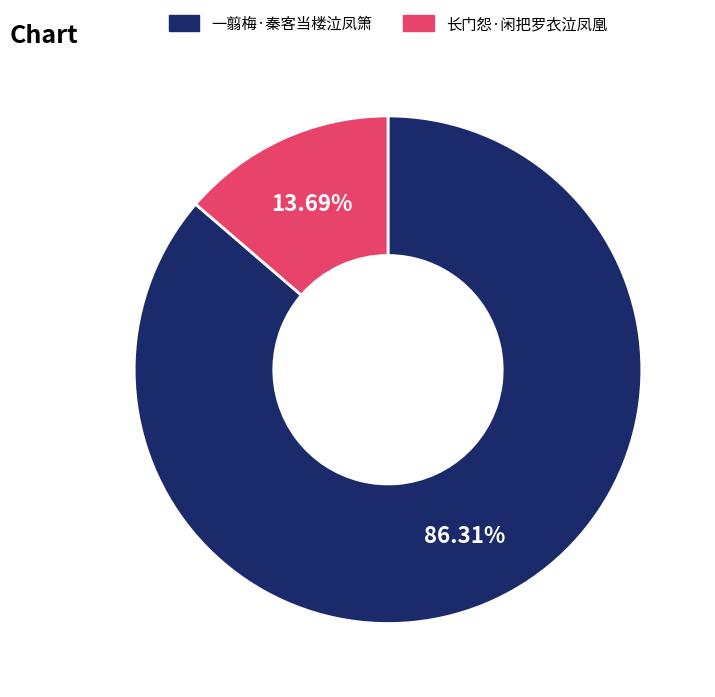

What is the total percentage of 长门怨·闲把罗衣泣凤凰 and 一翦梅·秦客当楼泣凤箫?

100.0%